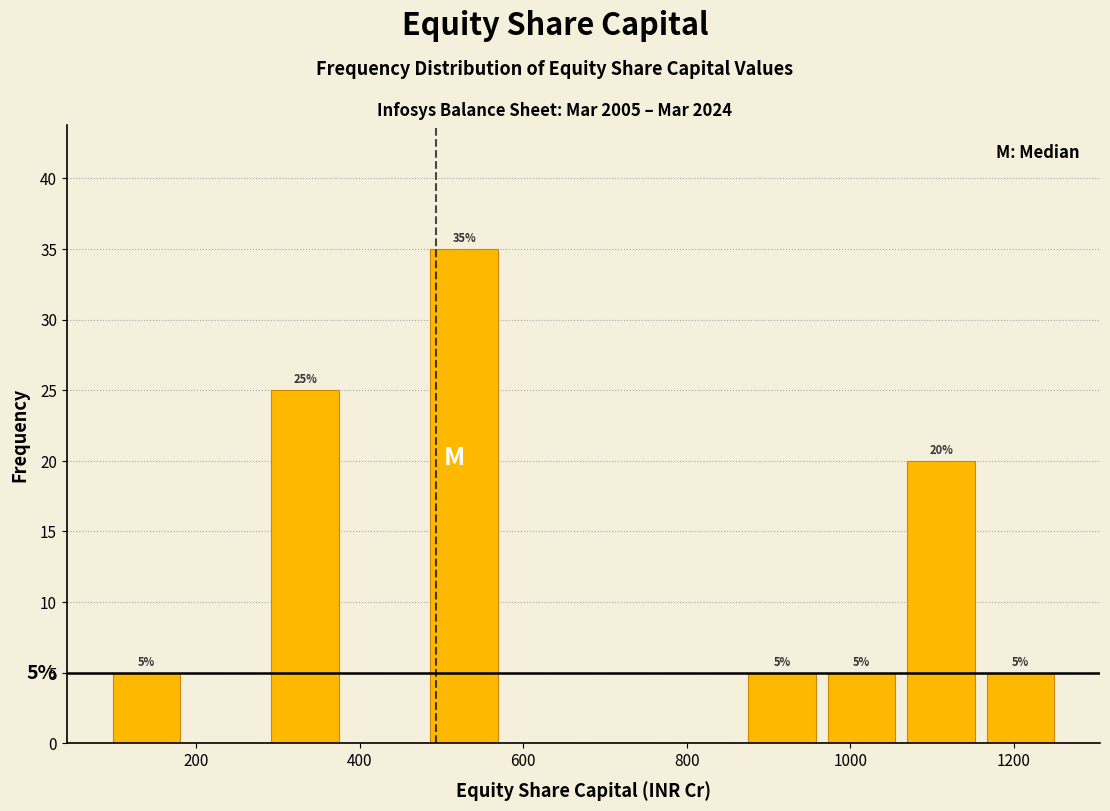

Which range on the x-axis has the tallest bar?

480 to 580